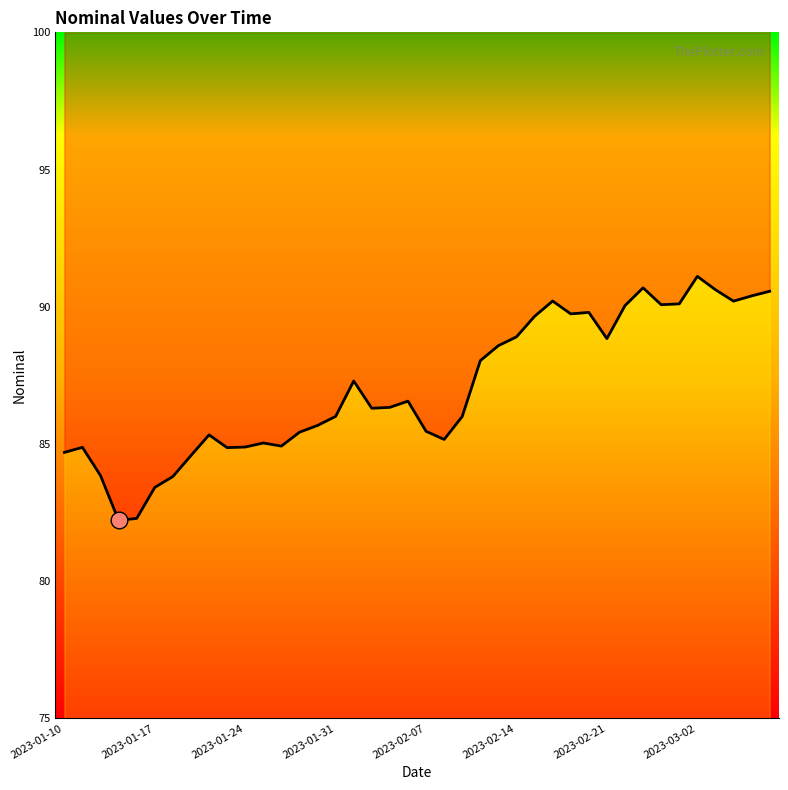

The value at 2023-01-24 is 51.0. True or false?

False